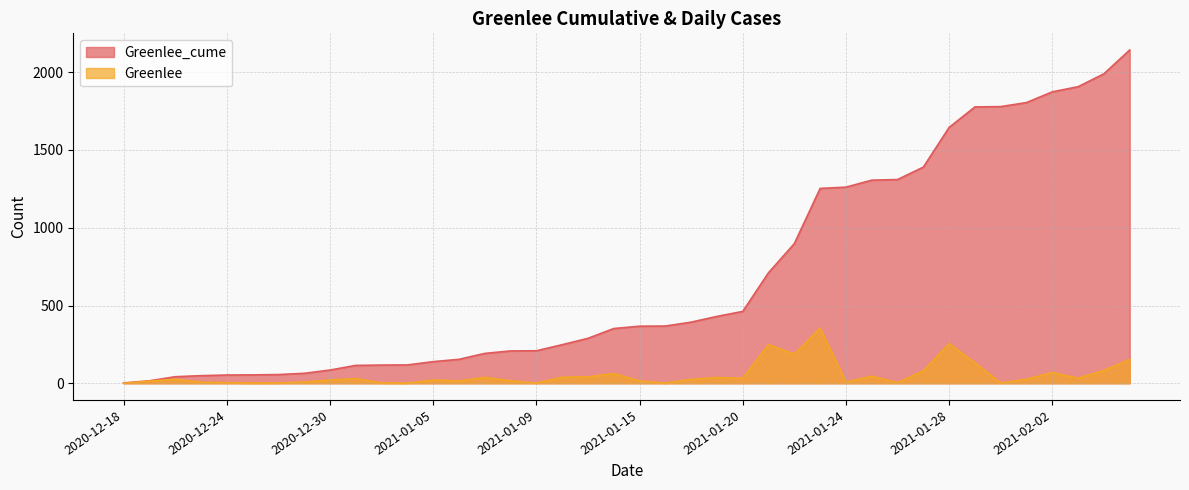

What position from the left is 2021-01-07?

15